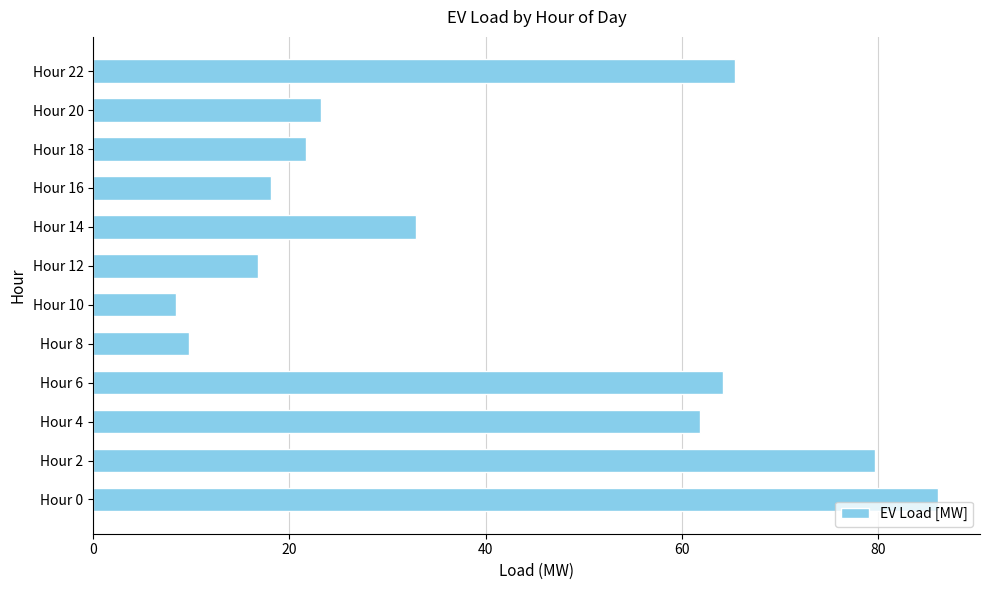

Rank the categories by value from highest to lowest.

Hour 0, Hour 2, Hour 22, Hour 6, Hour 4, Hour 14, Hour 20, Hour 18, Hour 16, Hour 12, Hour 8, Hour 10